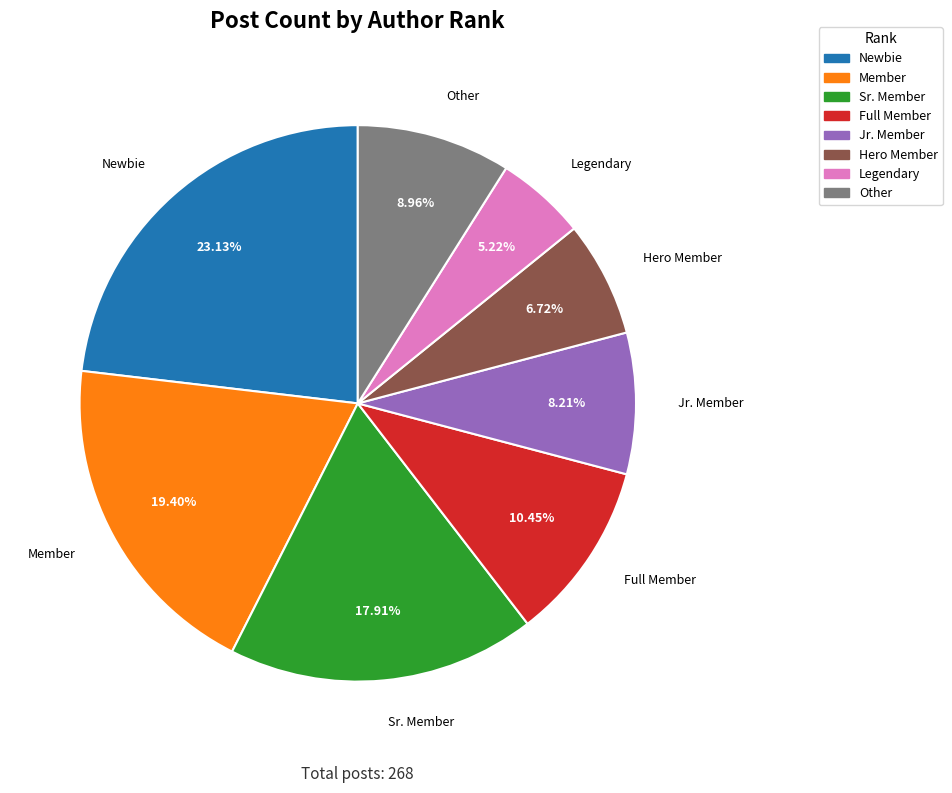

Is there a majority slice in this chart?

No